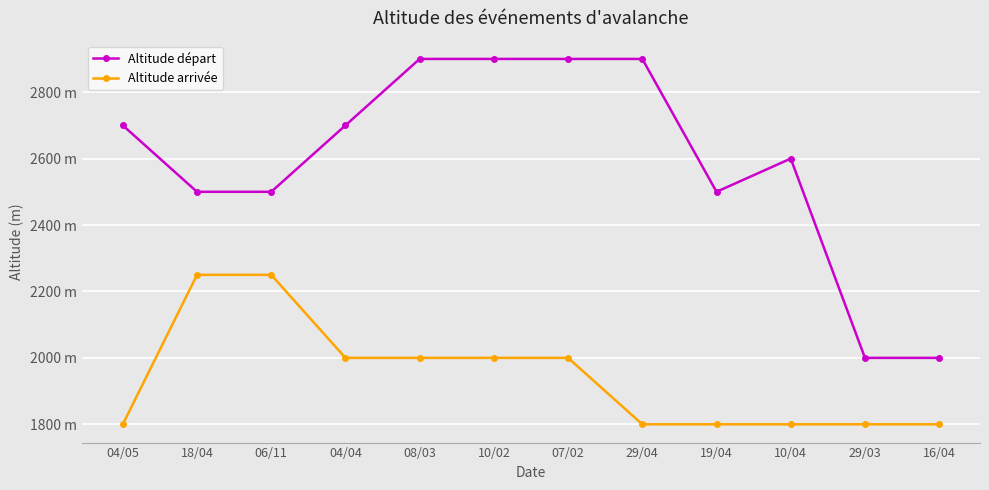

Is this an area chart (filled region under the line)?

No